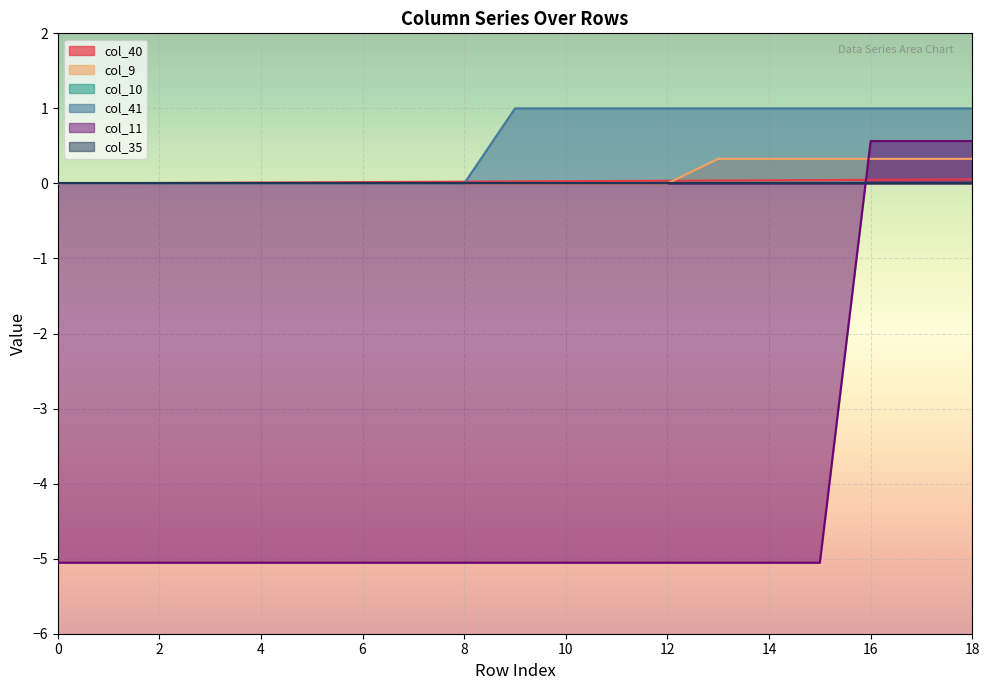

At which category is the sum across all series the highest?

18